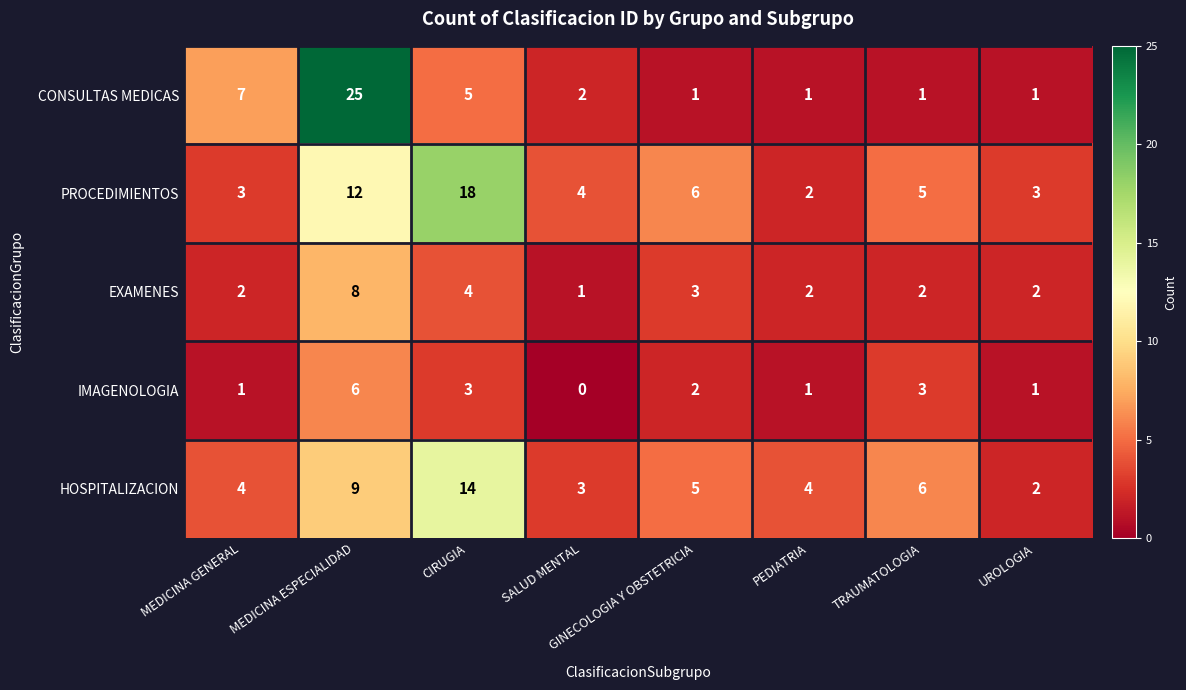

Is the value of CONSULTAS MEDICAS at GINECOLOGIA Y OBSTETRICIA greater than the value of HOSPITALIZACION at SALUD MENTAL?

No